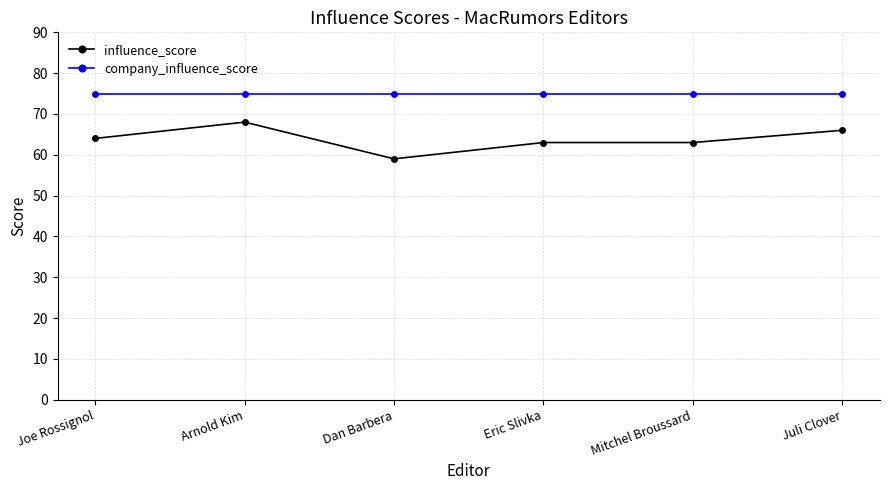

Read the influence_score value at Mitchel Broussard.

63